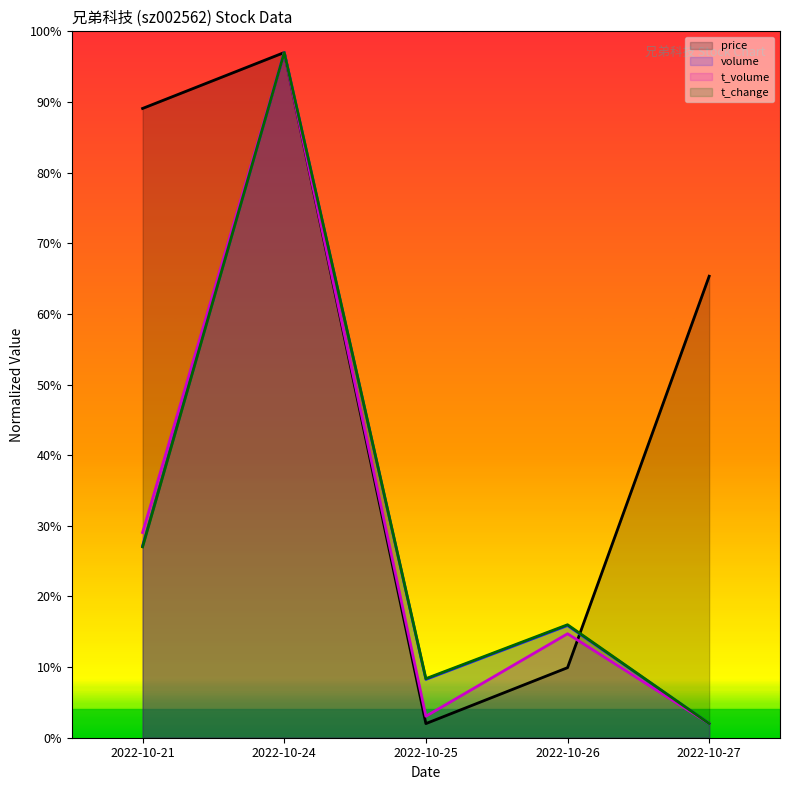

What is the average value of the volume series?

30.1